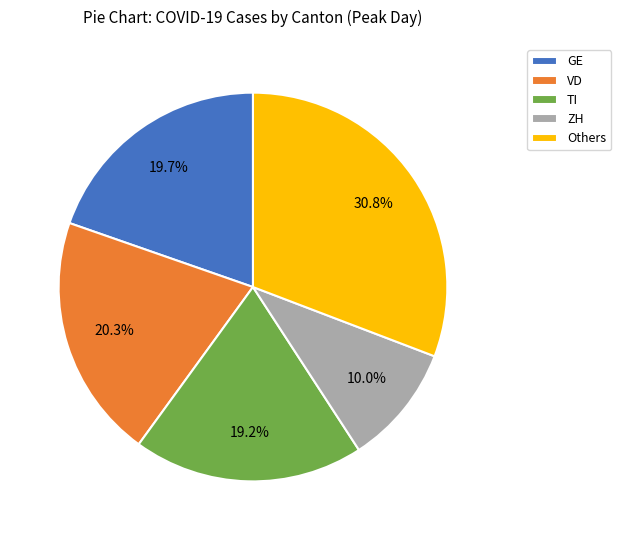

What is the largest slice in the pie chart?

Others